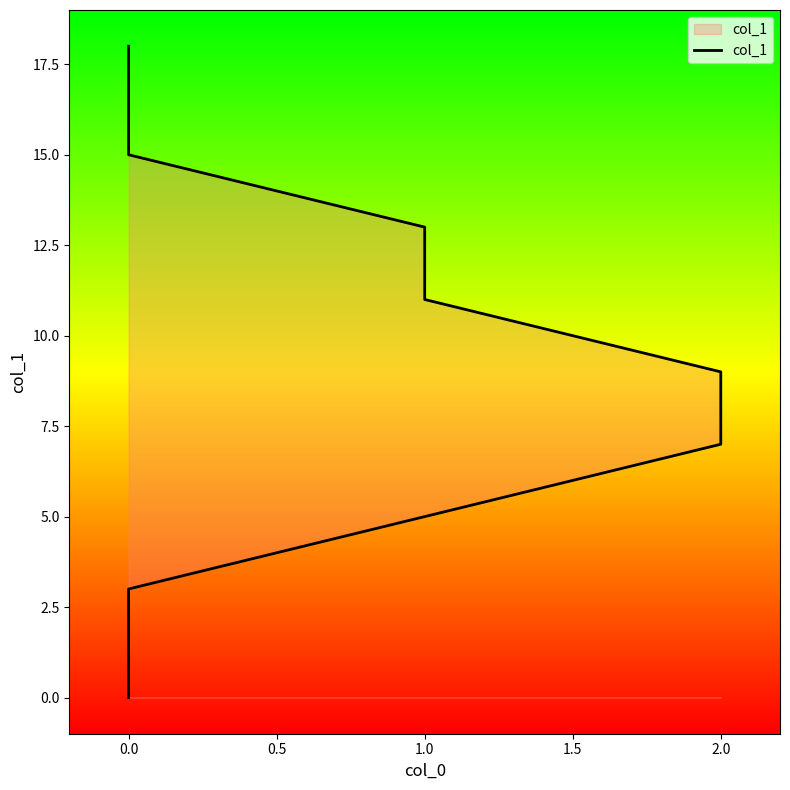

True or false: the data has more than 0 interior local peaks.

False